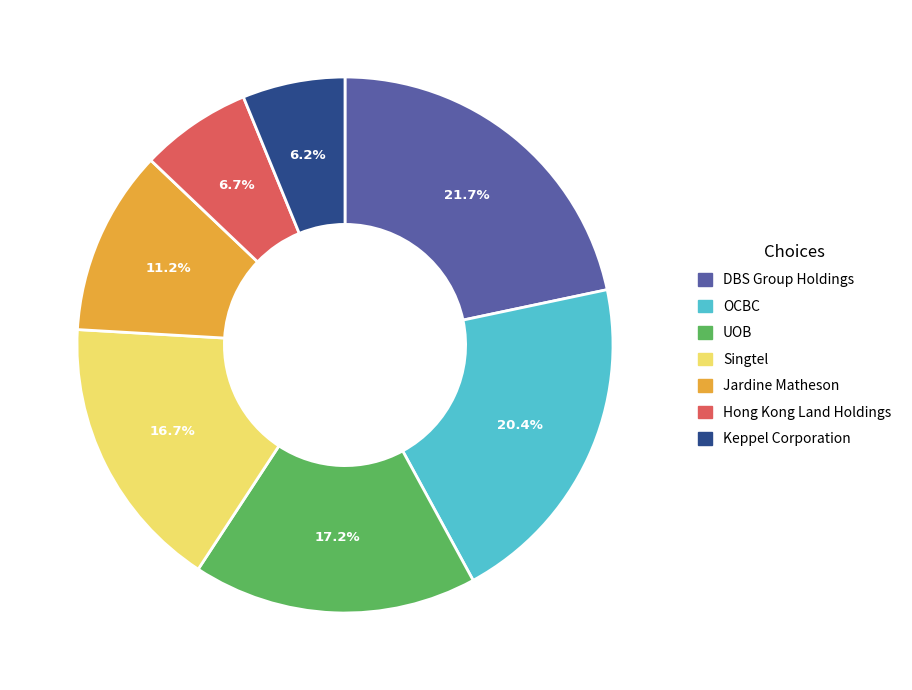

Is there a majority slice in this chart?

No